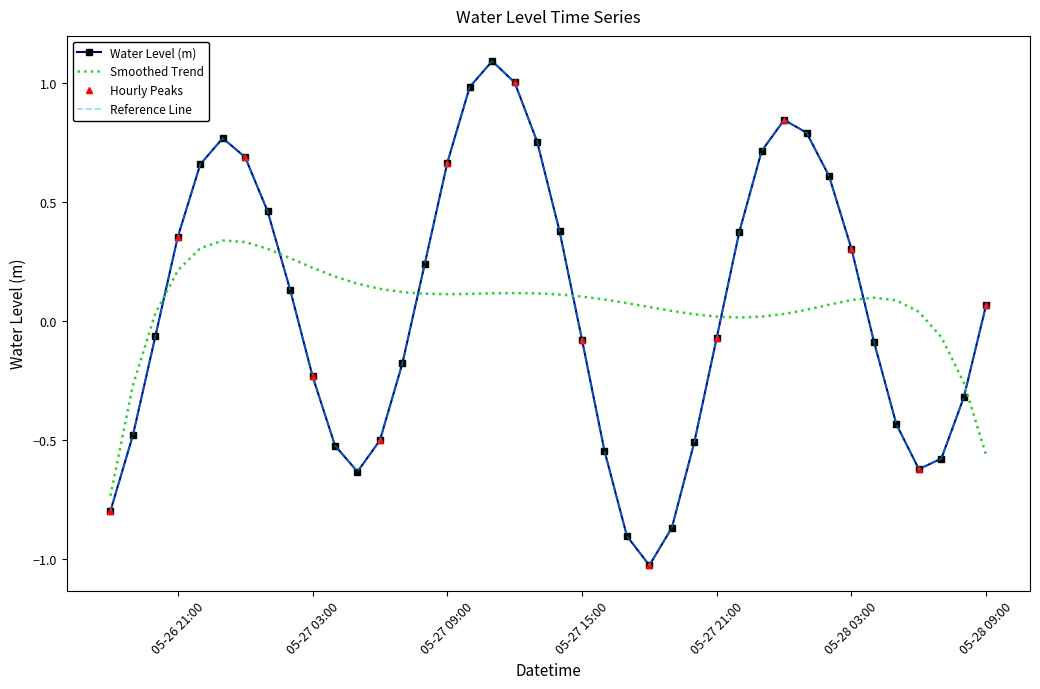

List the labels in order of value, largest first.

2023-05-27 11:00:00, 2023-05-27 12:00:00, 2023-05-27 10:00:00, 2023-05-28 00:00:00, 2023-05-28 01:00:00, 2023-05-26 23:00:00, 2023-05-27 13:00:00, 2023-05-27 23:00:00, 2023-05-27 00:00:00, 2023-05-27 09:00:00, 2023-05-26 22:00:00, 2023-05-28 02:00:00, 2023-05-27 01:00:00, 2023-05-27 14:00:00, 2023-05-27 22:00:00, 2023-05-26 21:00:00, 2023-05-28 03:00:00, 2023-05-27 08:00:00, 2023-05-27 02:00:00, 2023-05-28 09:00:00, 2023-05-26 20:00:00, 2023-05-27 21:00:00, 2023-05-27 15:00:00, 2023-05-28 04:00:00, 2023-05-27 07:00:00, 2023-05-27 03:00:00, 2023-05-28 08:00:00, 2023-05-28 05:00:00, 2023-05-26 19:00:00, 2023-05-27 06:00:00, 2023-05-27 20:00:00, 2023-05-27 04:00:00, 2023-05-27 16:00:00, 2023-05-28 07:00:00, 2023-05-28 06:00:00, 2023-05-27 05:00:00, 2023-05-26 18:00:00, 2023-05-27 19:00:00, 2023-05-27 17:00:00, 2023-05-27 18:00:00